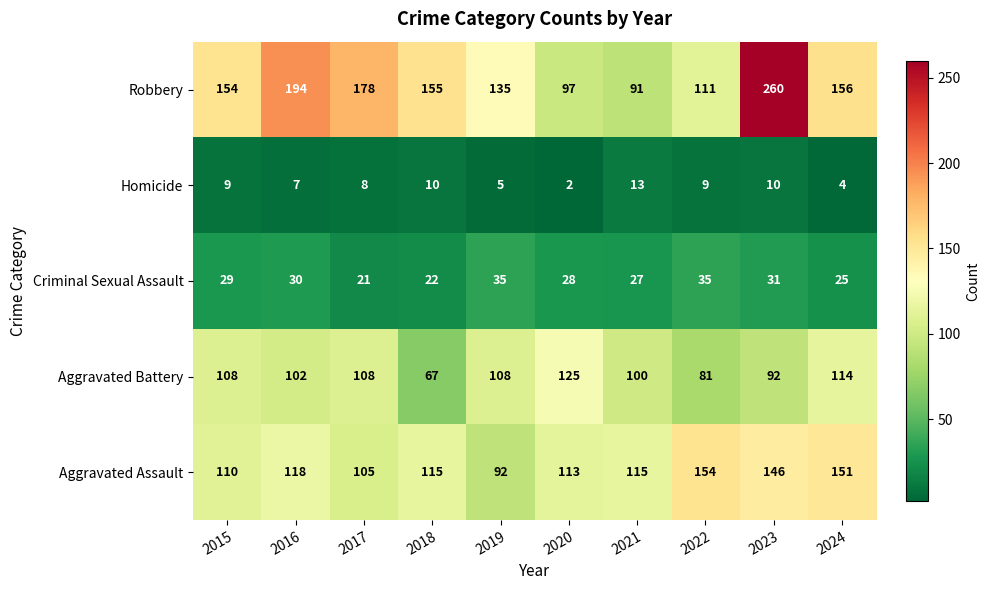

Which series has the largest total across all categories?

Robbery